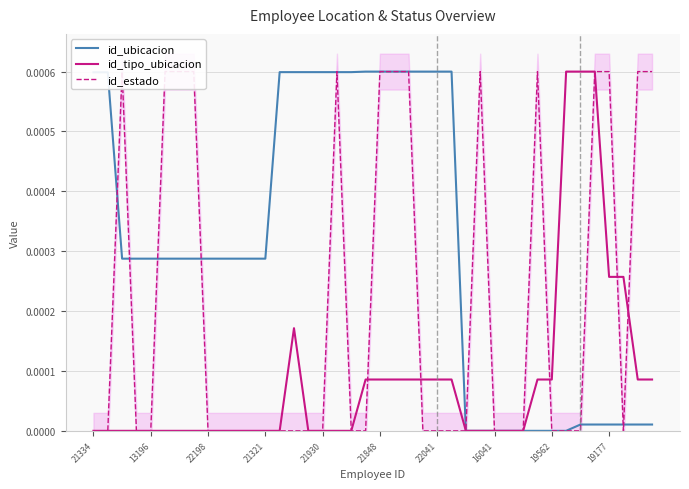

Which series has the widest spread of values?

id_ubicacion